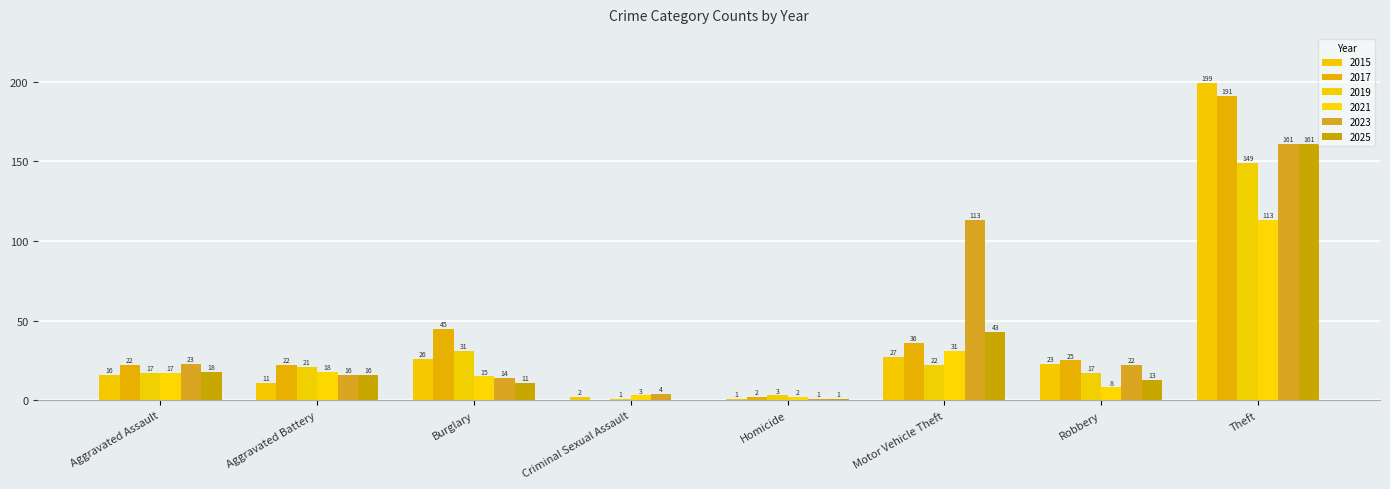

What is the difference between the 2019 values at Burglary and Aggravated Battery?

10